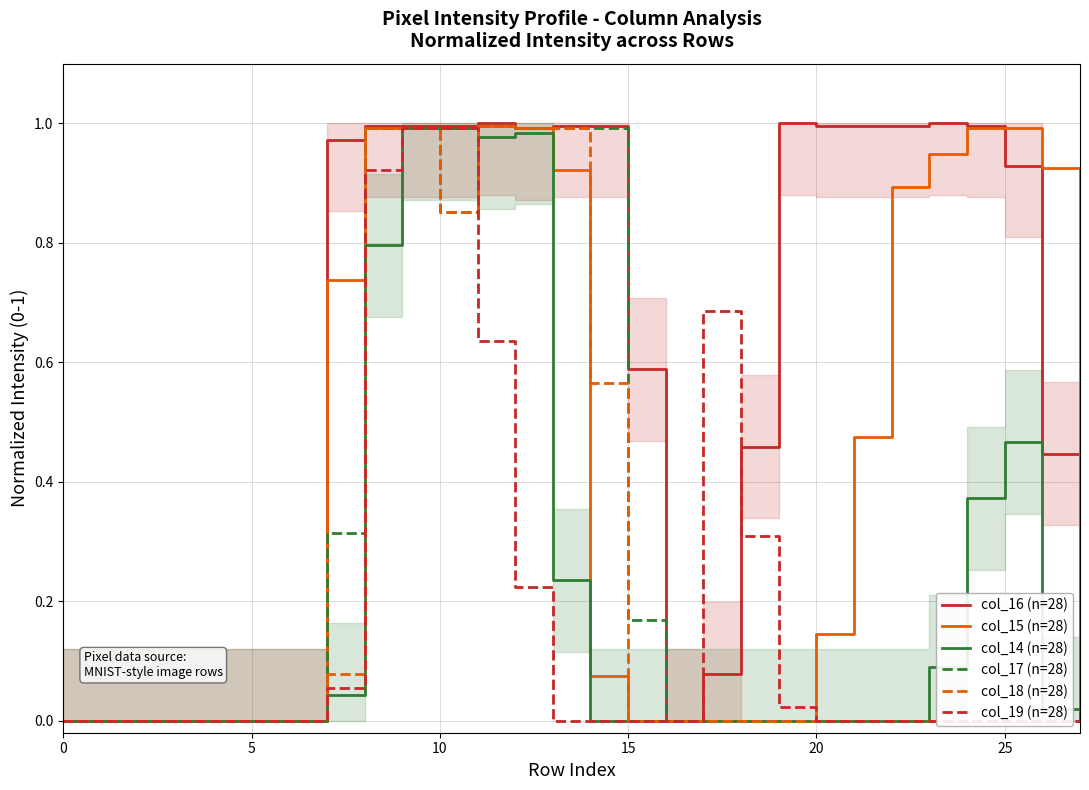

Count the number of data series in this chart.

6